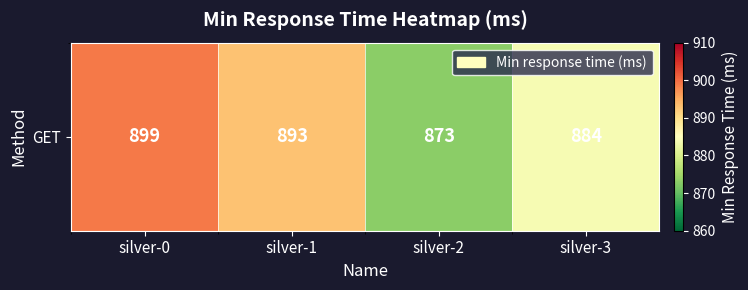

What value does the data have at silver-2, to the nearest 10?

870